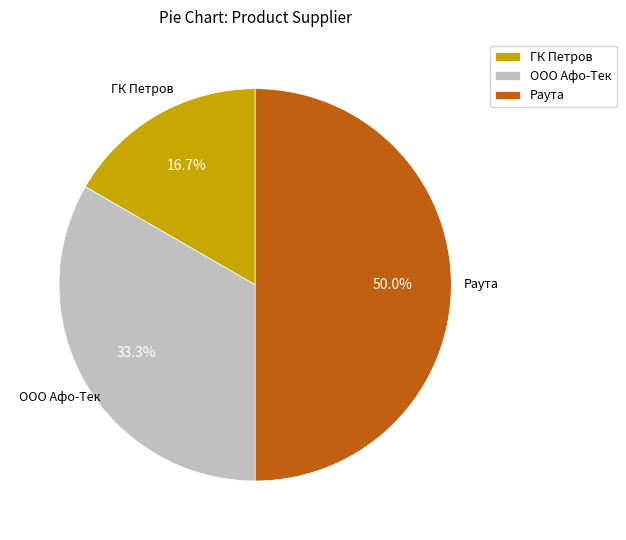

Count the number of slices in the pie.

3